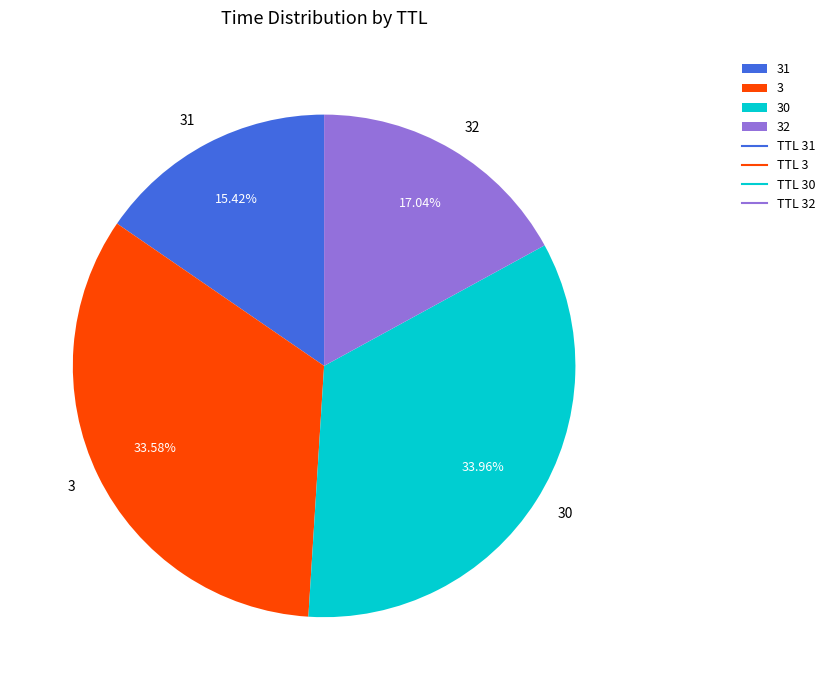

How many segments does this pie chart have?

4